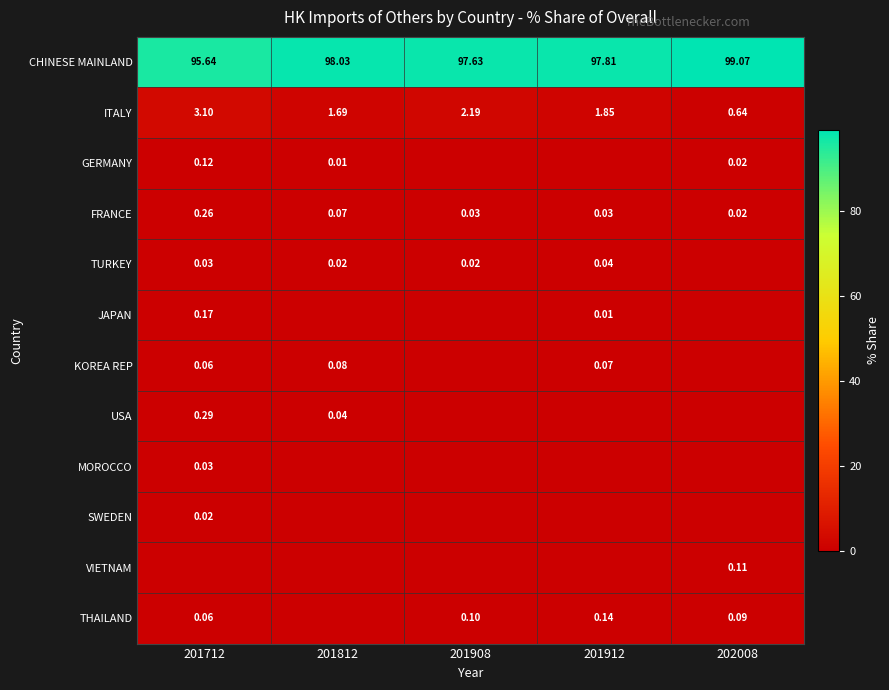

What is the sum of all TURKEY values?

0.1